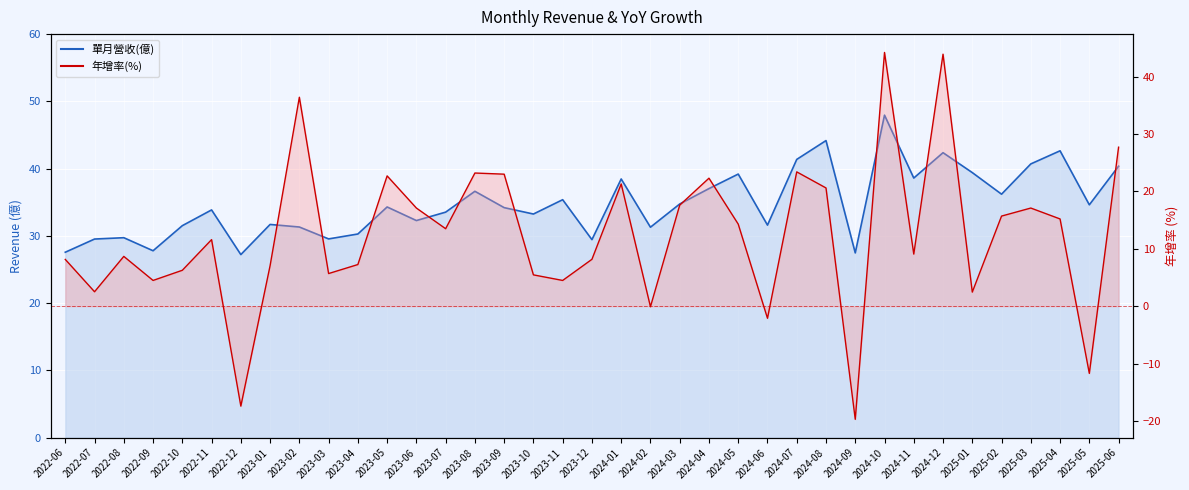

Which series changed the most between 2022-09 and 2024-03?

年增率(%) line